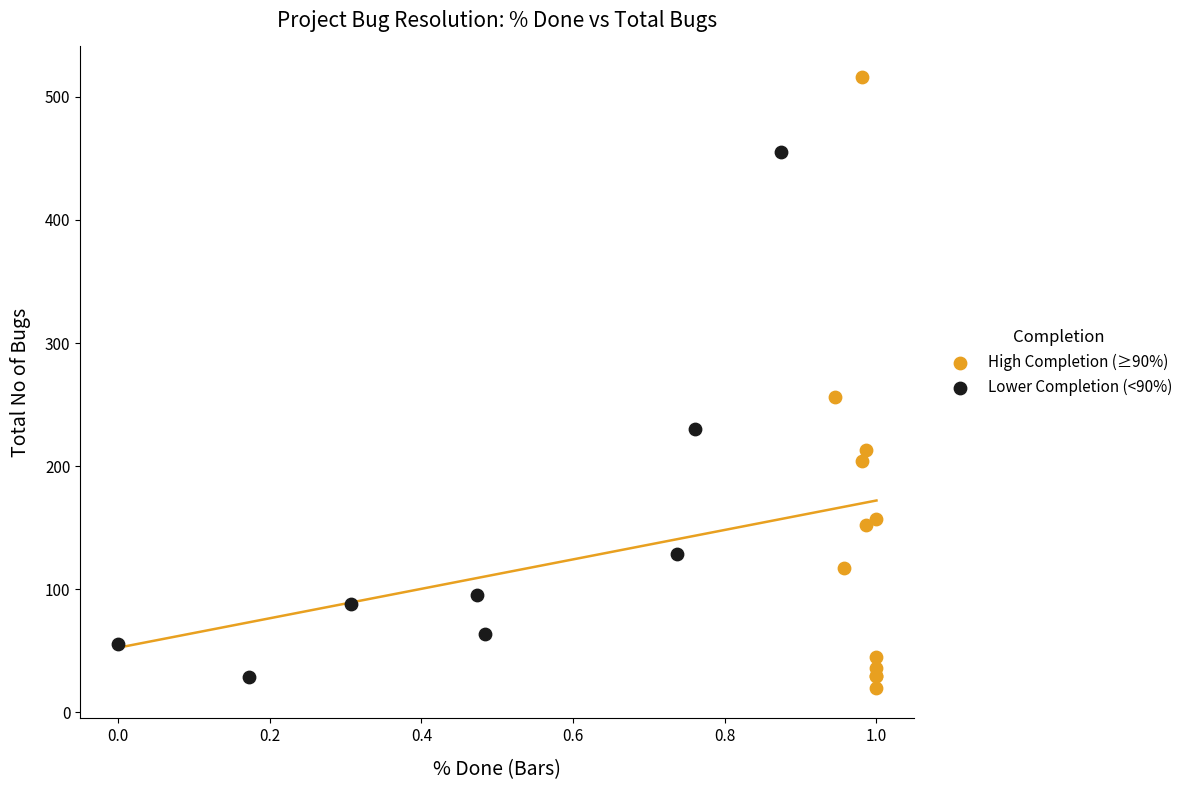

Which series has the widest spread of Y values?

High Completion (≥90%)